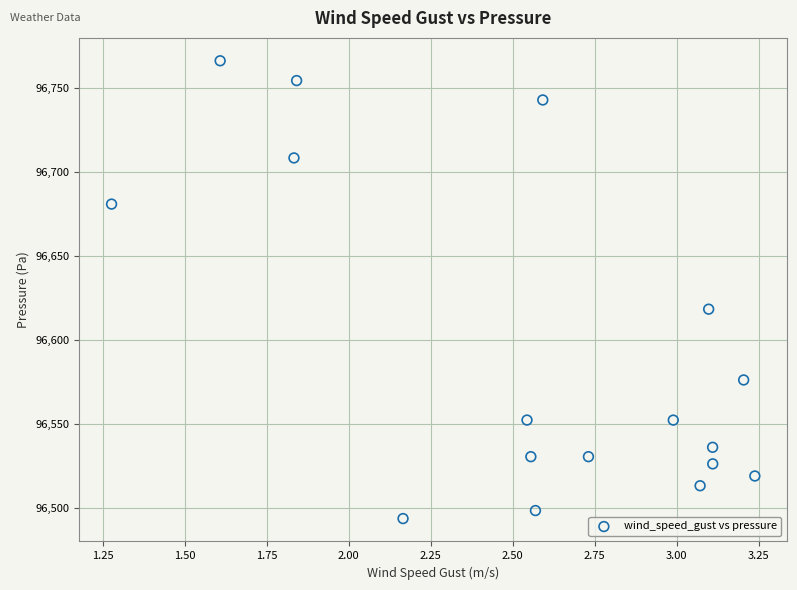

What is the range of X values (max minus min)?

2.0